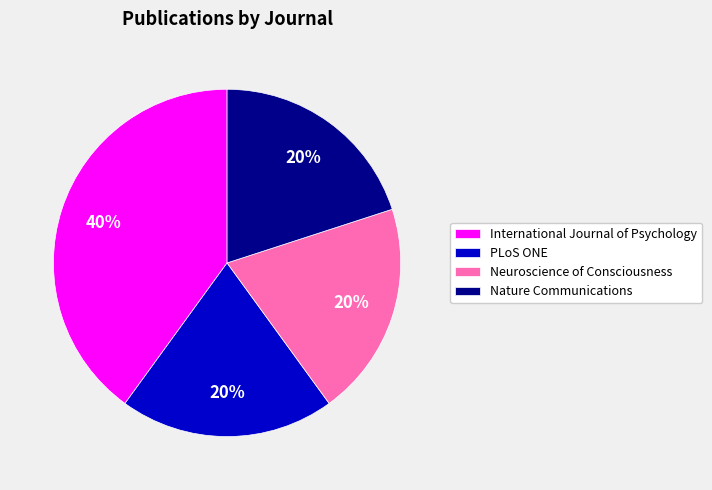

Is it true that Neuroscience of Consciousness is 8% of the pie?

False